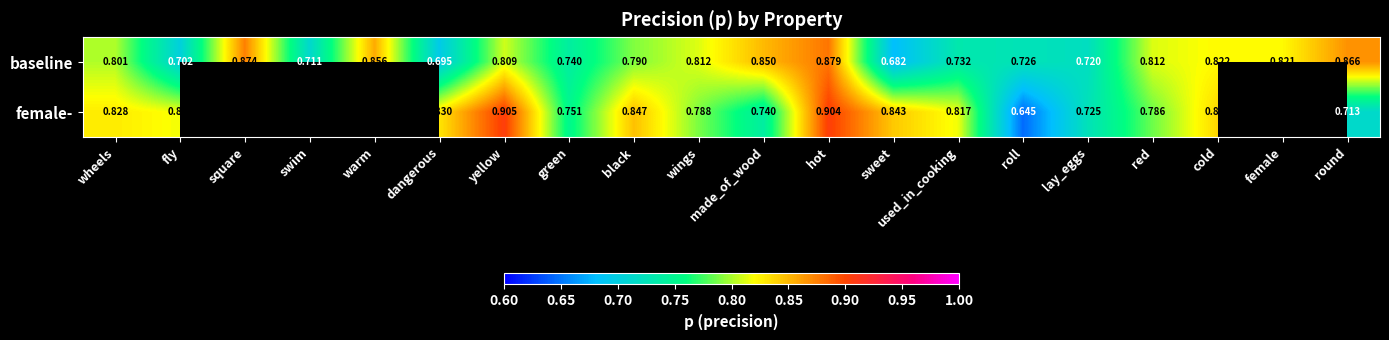

What is the maximum value shown in the chart?

0.9